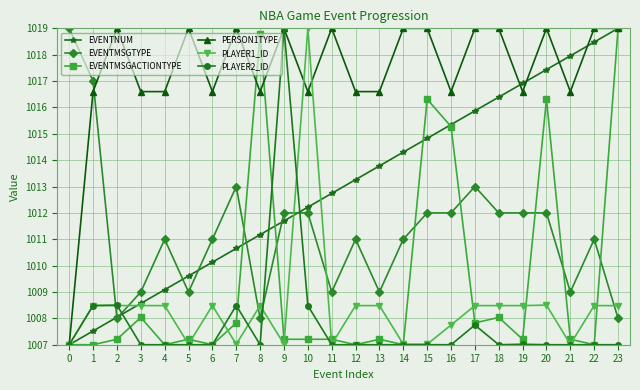

What is the value of the PLAYER2_ID point at the 9th from the left?

1007.0